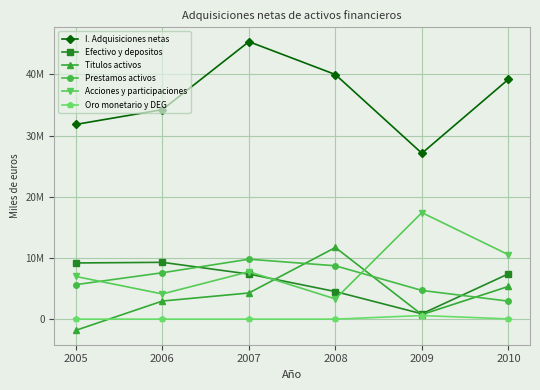

True or false: Prestamos activos has more than 0 interior local peaks.

True